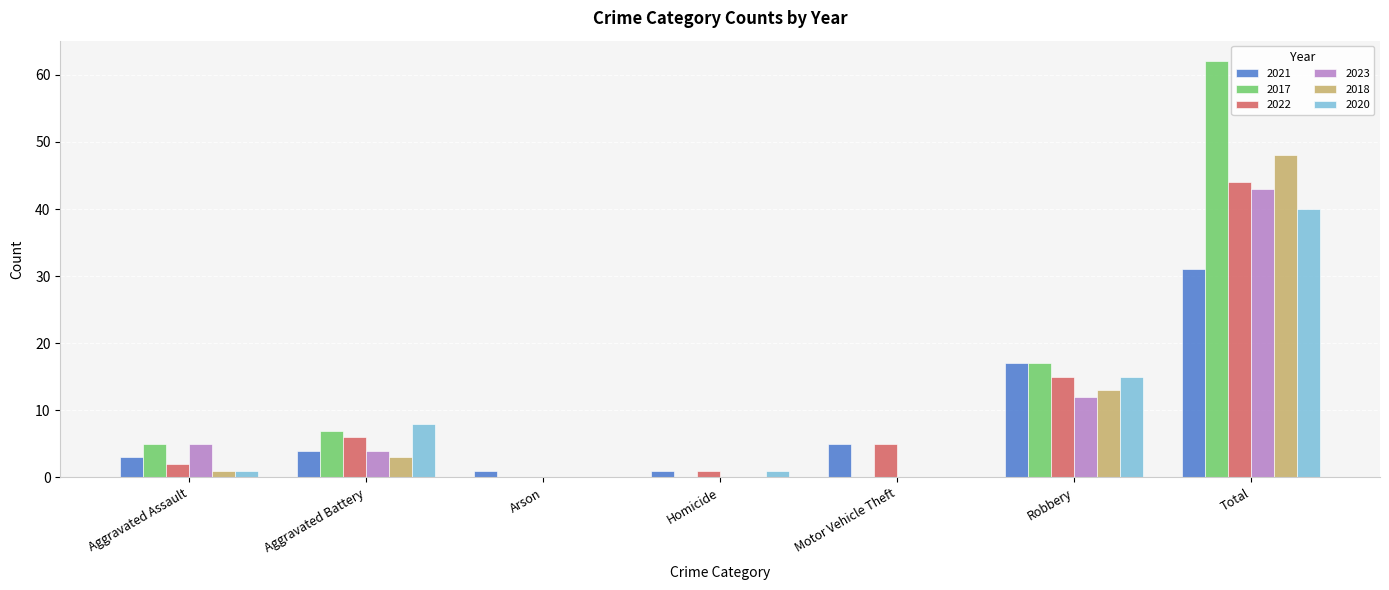

The value of 2021 at Total is 48. True or false?

False